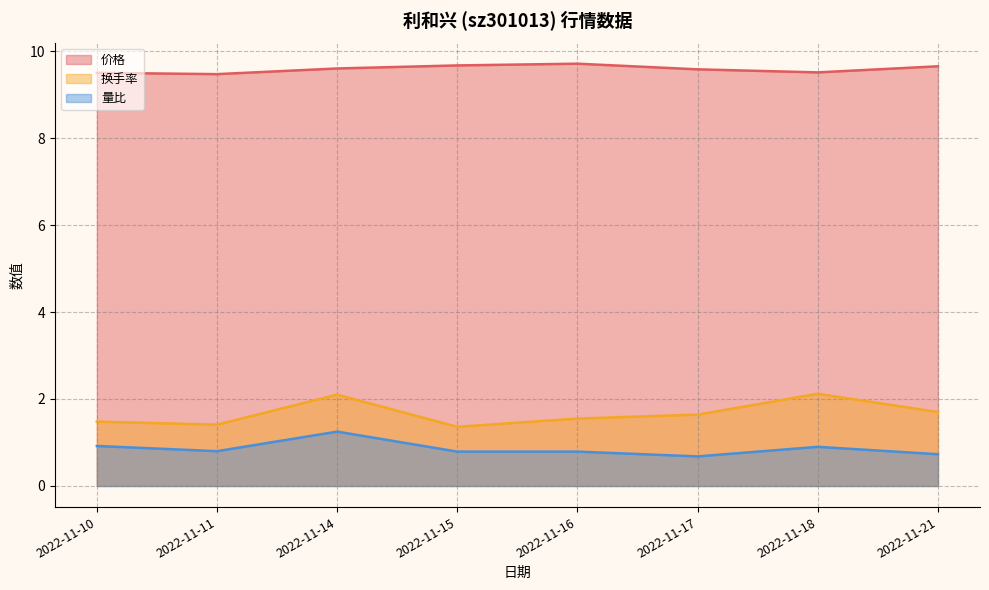

Between 2022-11-14 and 2022-11-21, which is larger?

2022-11-21